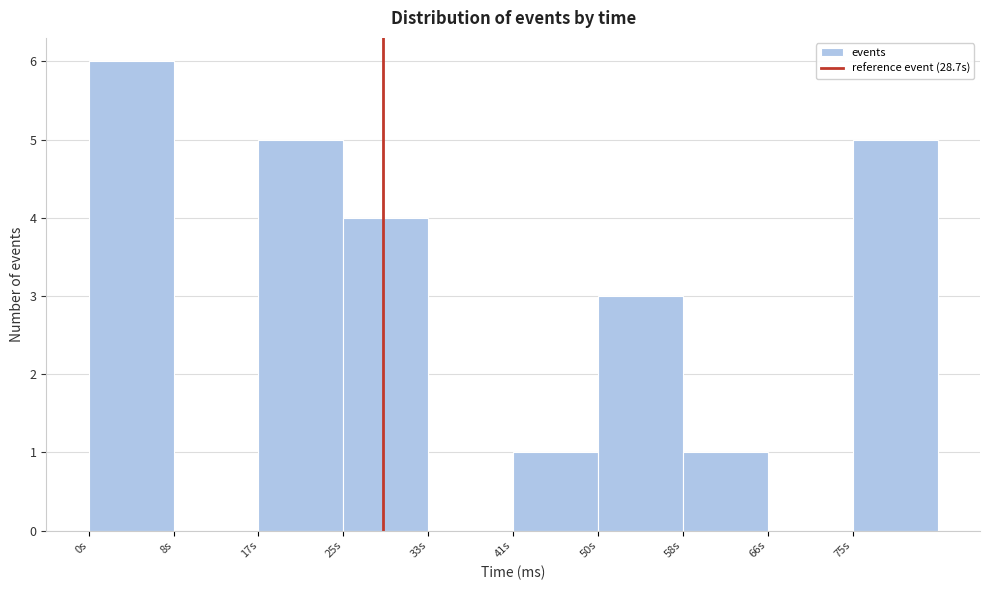

How tall is the bar that spans 17 to 25 on the x-axis? Neither the bar edges nor the heights are printed on the chart, so give them approximately, as read against the axes.

5